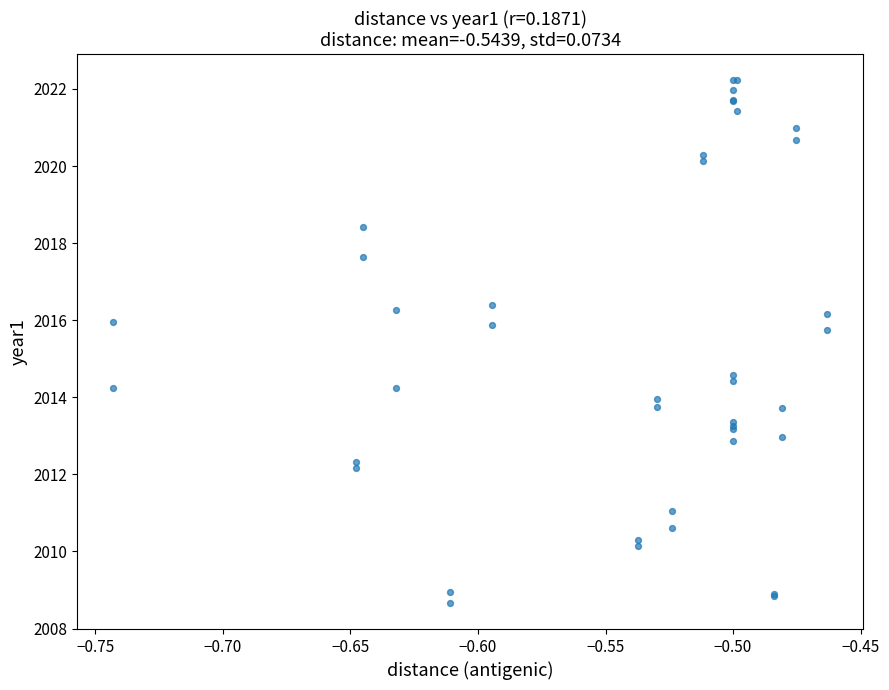

What Y value in the scatter plot is closest to 2015?

2014.6